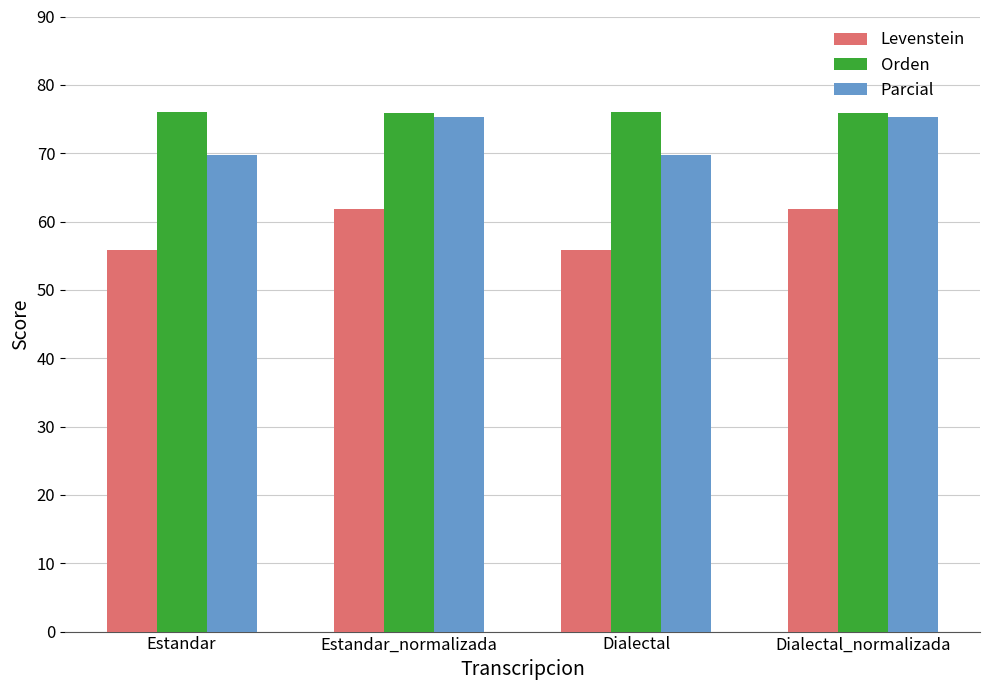

Is it true that Orden equals 42.1 at Estandar_normalizada?

False